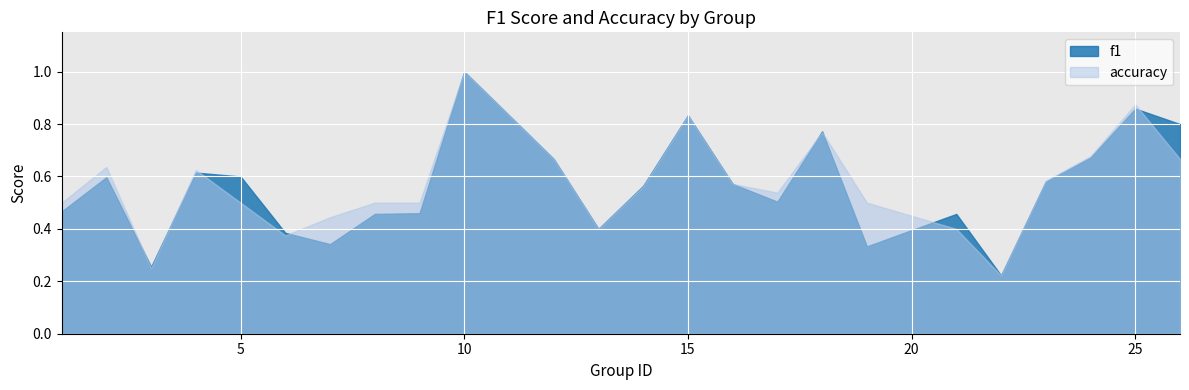

The value of f1 at 6 is 0.4. True or false?

True